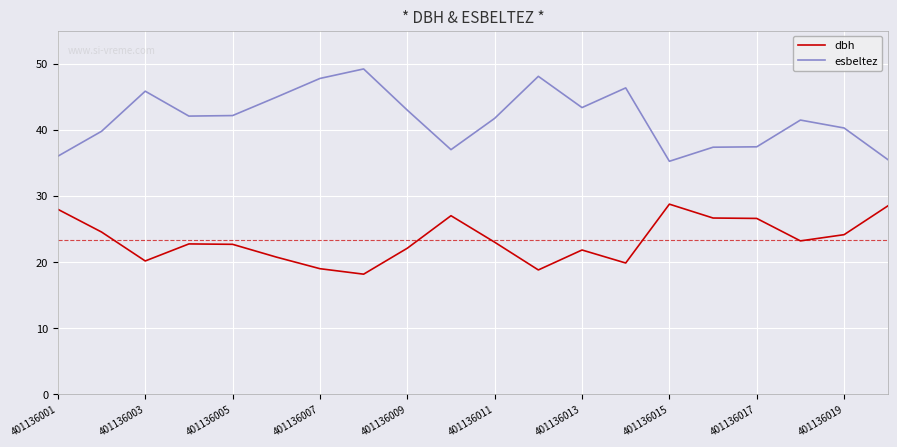

List the series in order of their peak value, highest first.

esbeltez, dbh